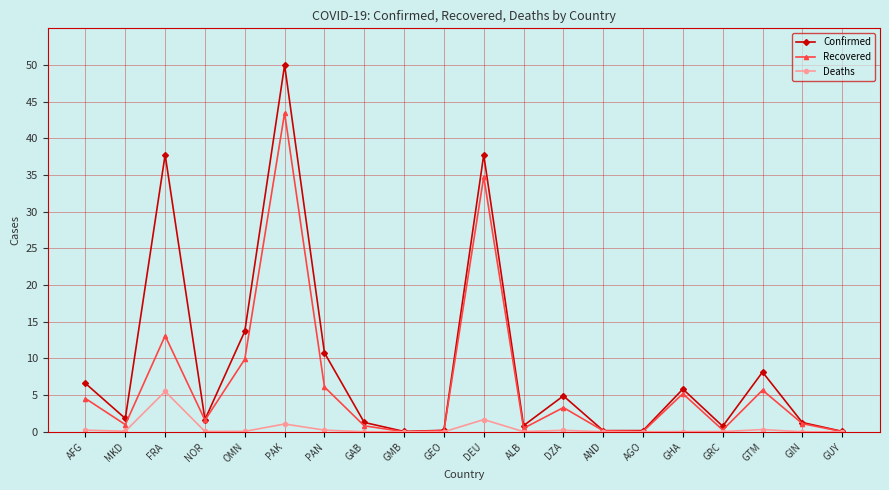

True or false: Confirmed has more than 2 interior local peaks.

True